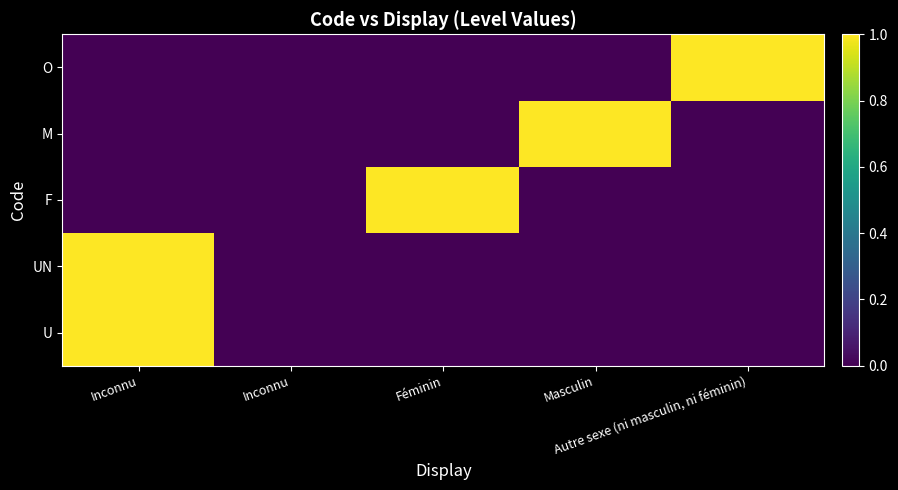

What is the difference between the highest and lowest values at Inconnu?

1